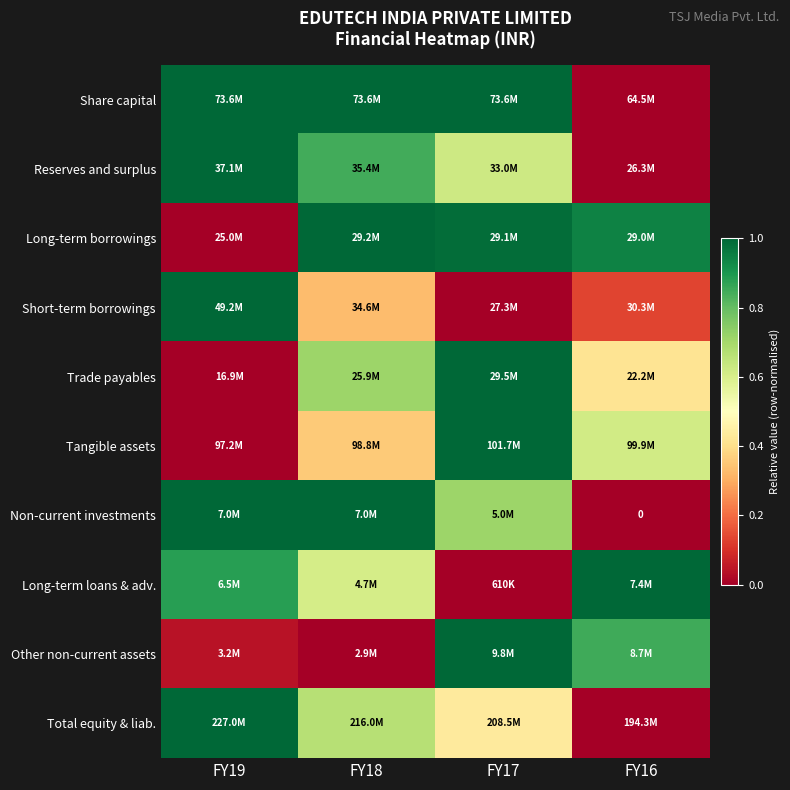

Between FY17 and FY16, which is larger?

FY17